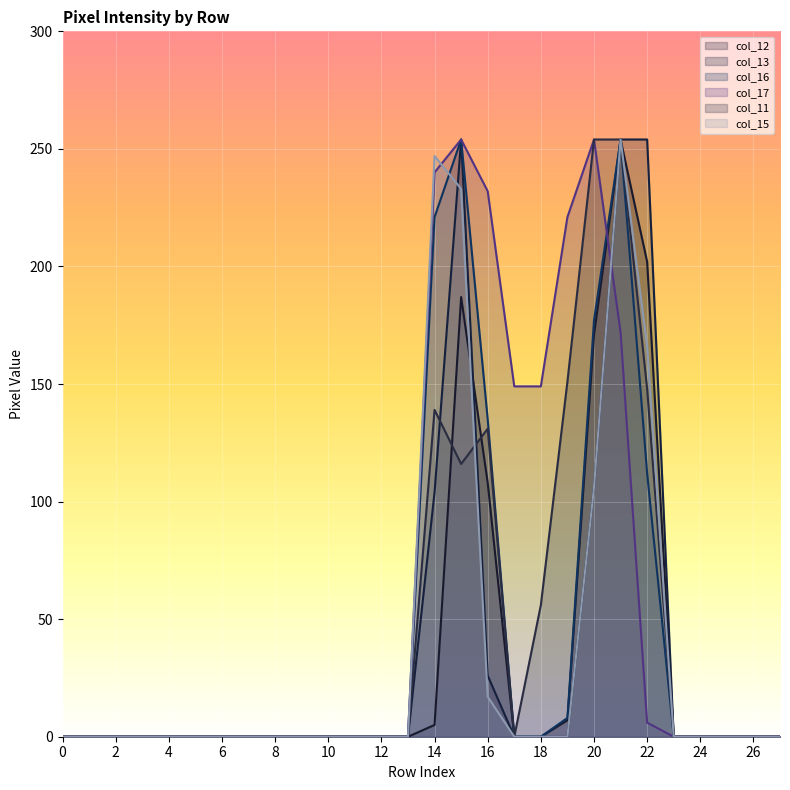

True or false: col_16 and col_11 intersect in this chart.

False